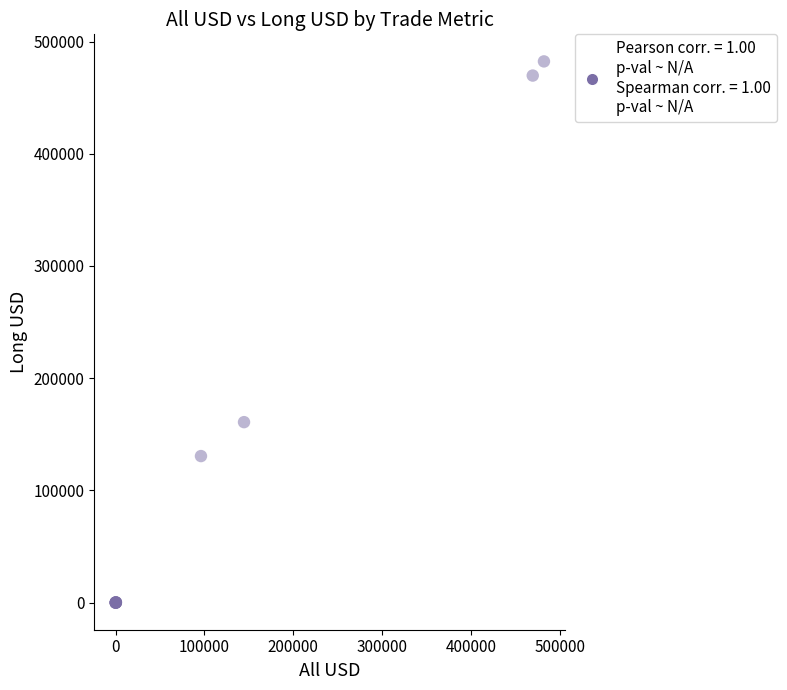

What Y value in the scatter plot is closest to 241156?

160856.9